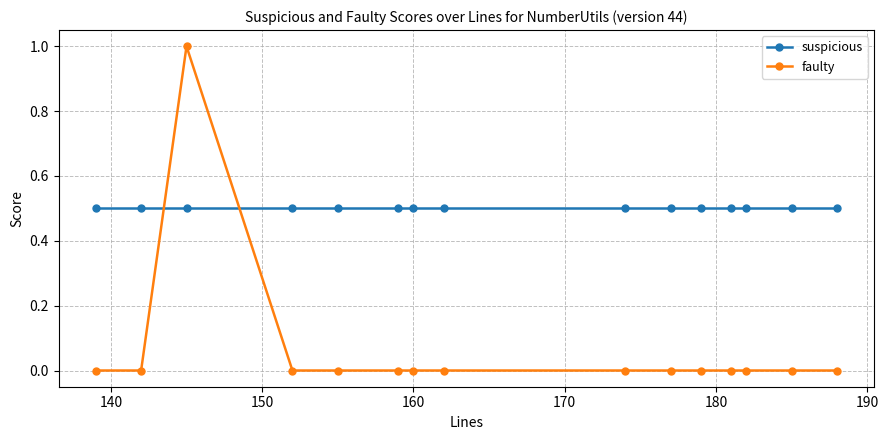

What is the sum of all suspicious values?

7.5